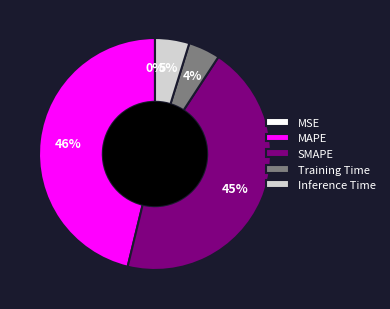

Which category has the biggest portion of the pie?

MAPE